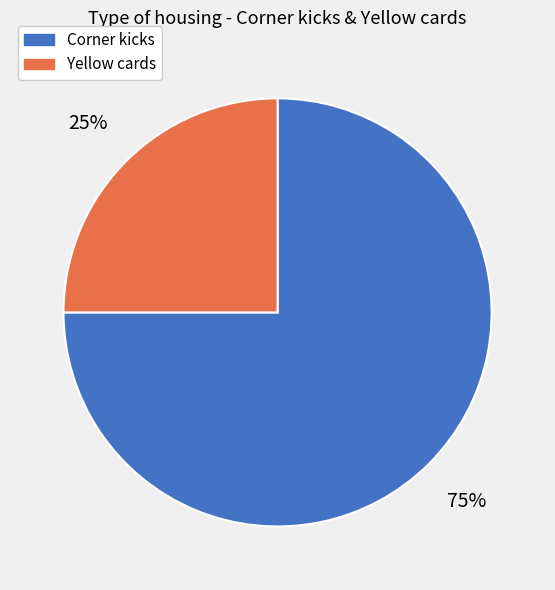

True or false: Yellow cards accounts for 10% of the total.

False